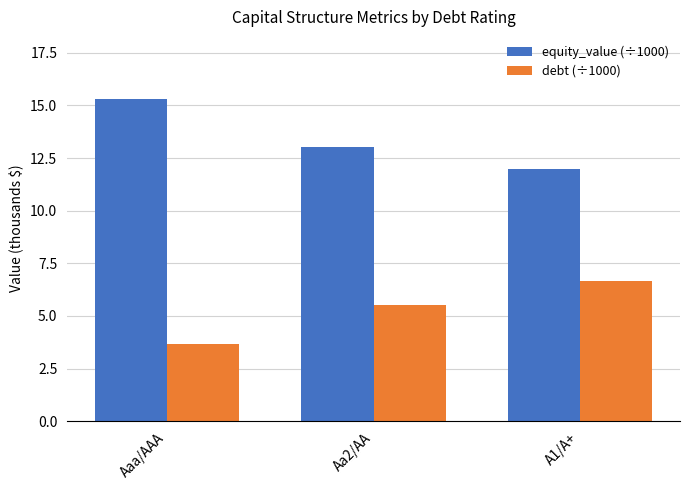

At which category does the chart reach its minimum across all series?

Aaa/AAA